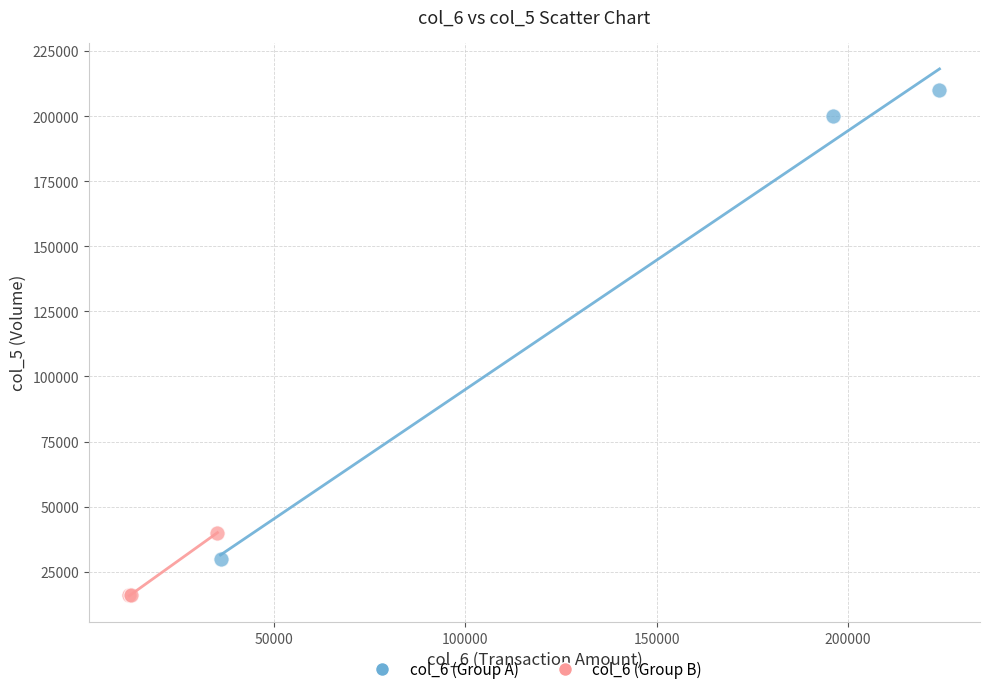

What are all the series names shown in the legend?

col_6 (Group A), col_6 (Group B)